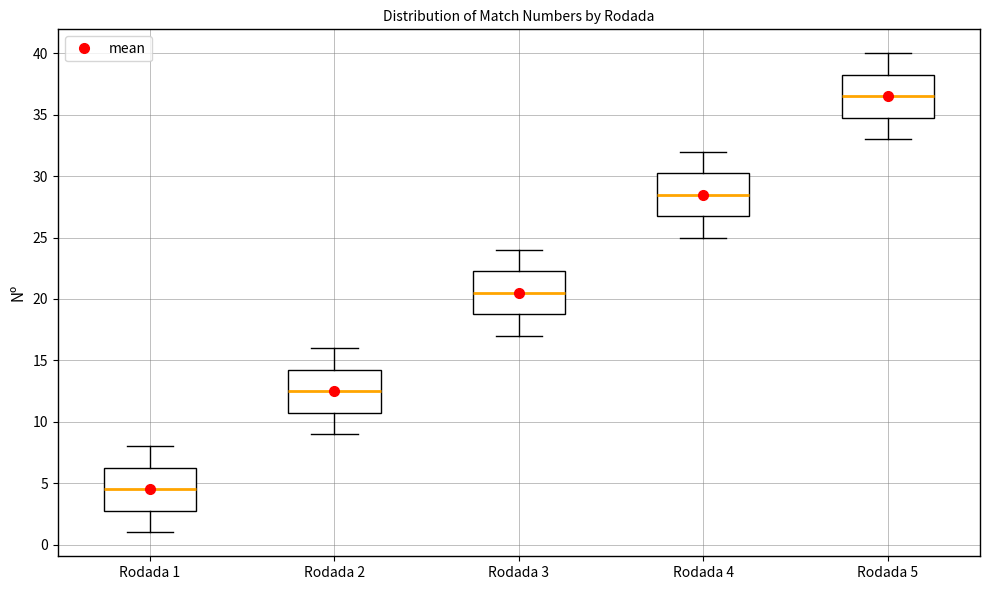

Which box has the highest median line?

Rodada 5